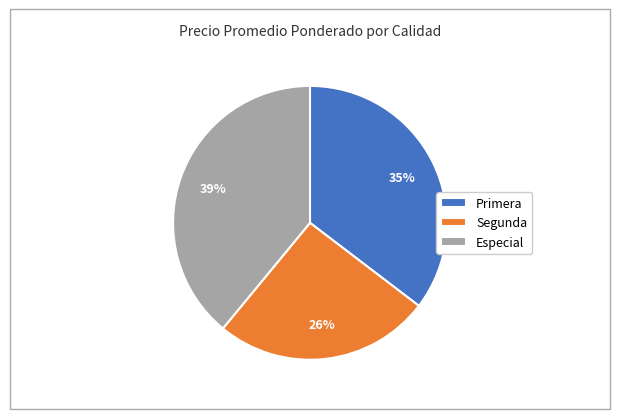

Between Primera and Segunda, which is larger?

Primera